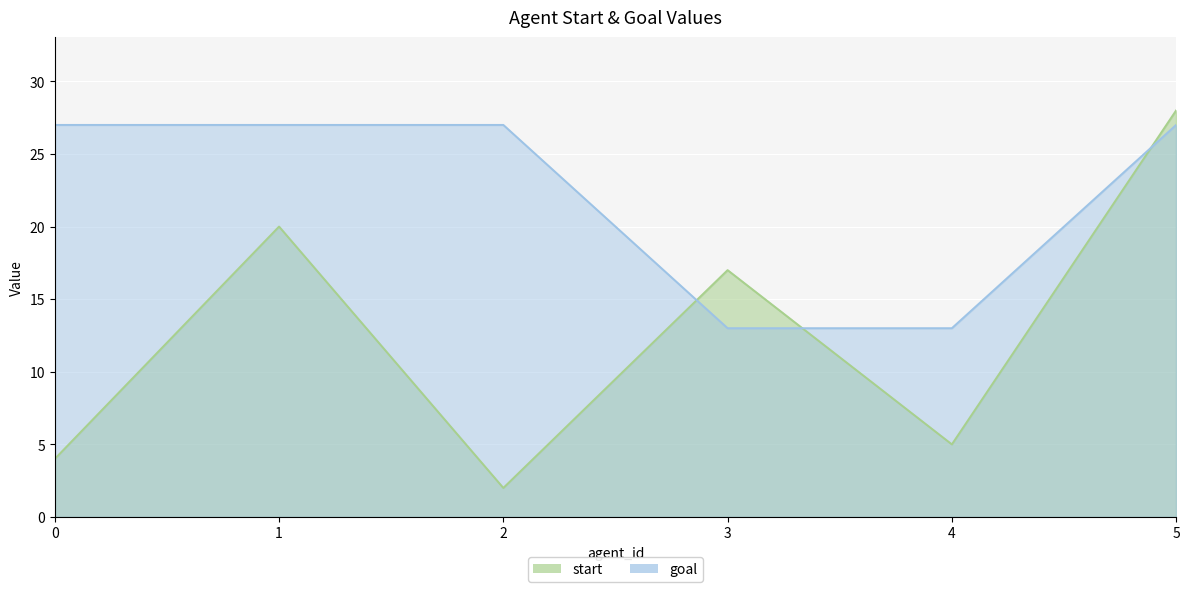

What is the sum of all goal values?

134